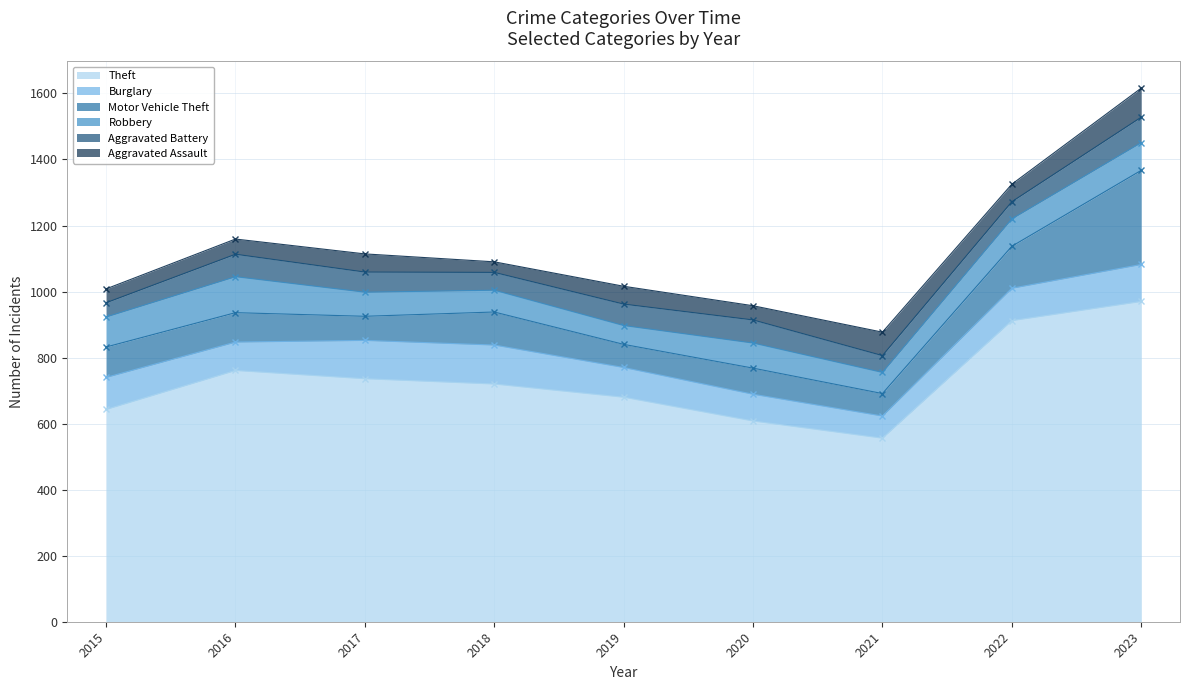

Between 2018 and 2020, which series saw the biggest shift?

Theft